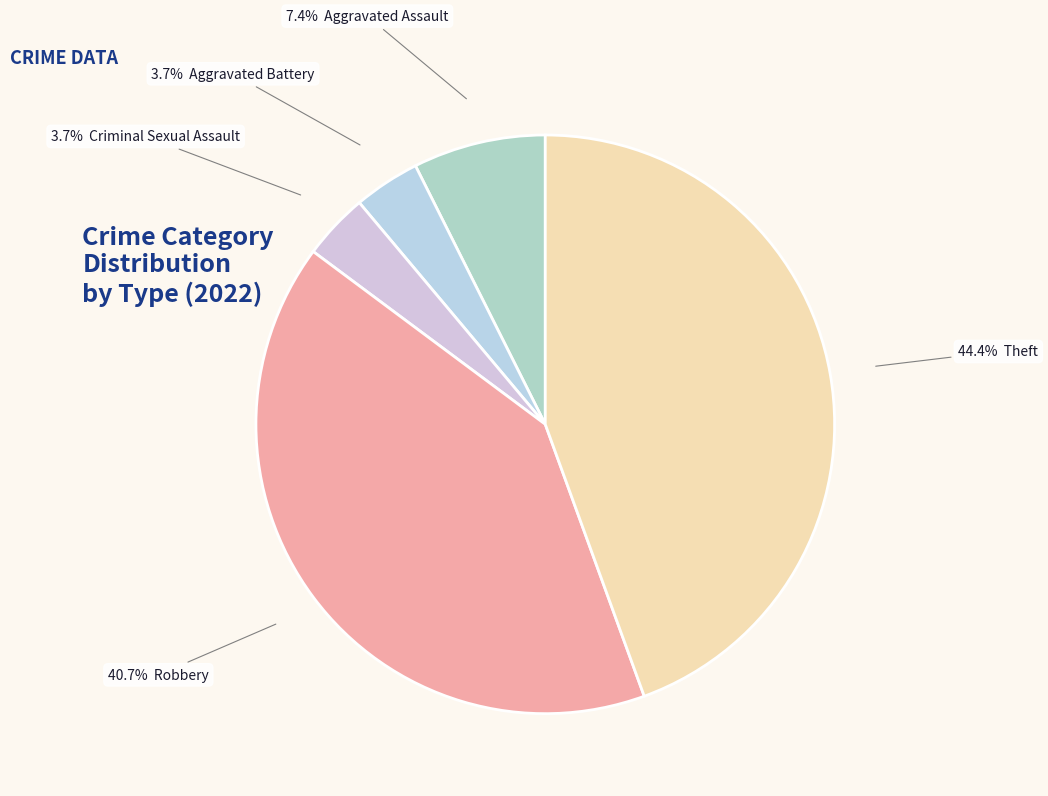

How many slices are in this pie chart?

5